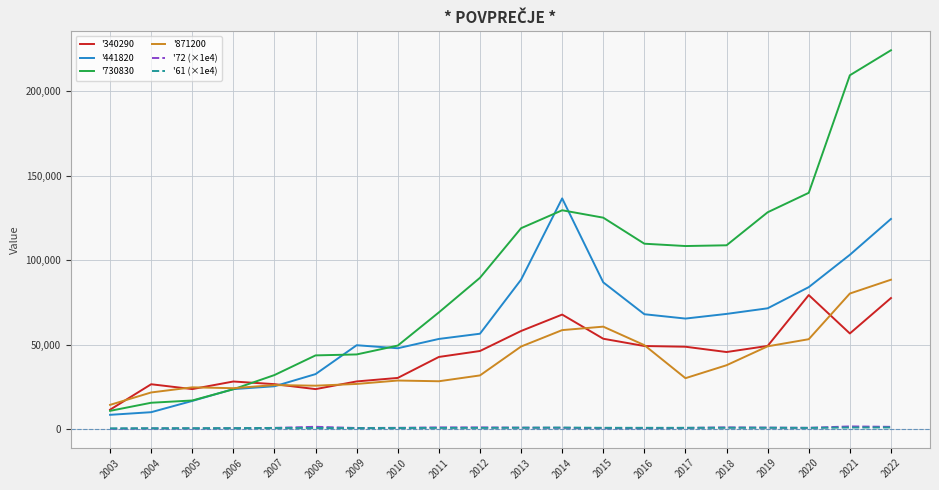

The value of '730830 at 2017 is 24550.6. True or false?

False